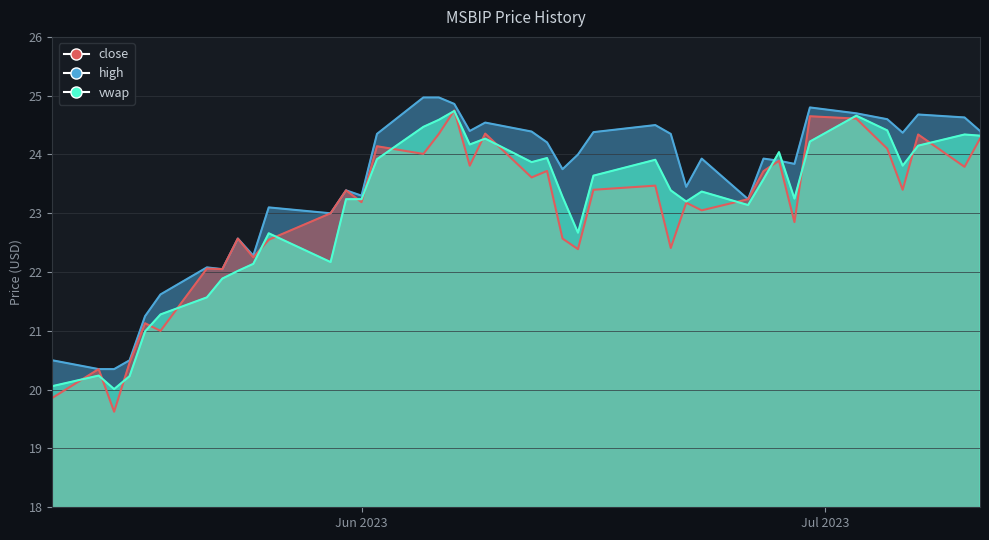

What are all the series names shown in the legend?

close, high, vwap